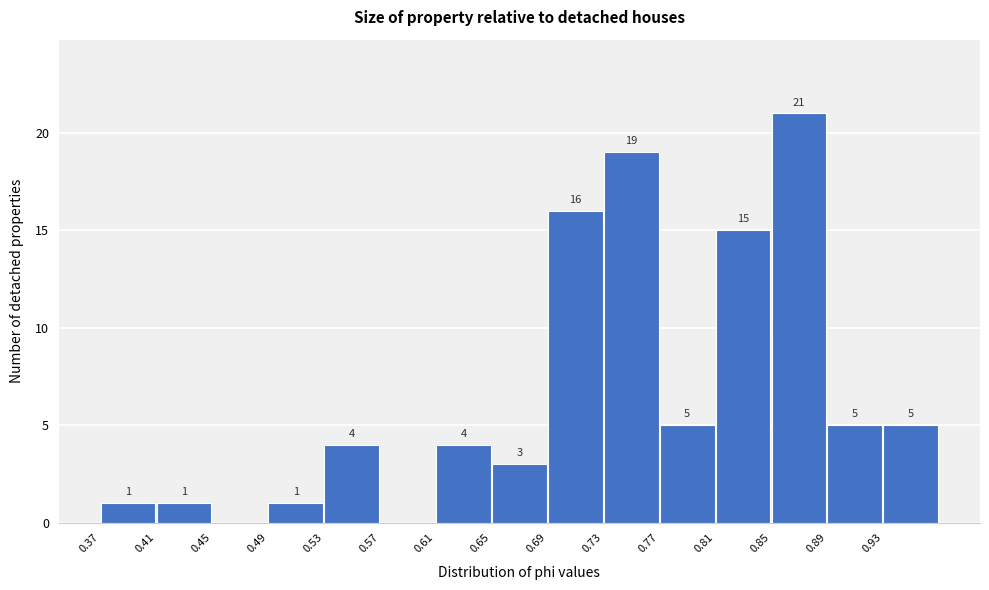

Which range on the x-axis has the tallest bar?

0.850 to 0.890